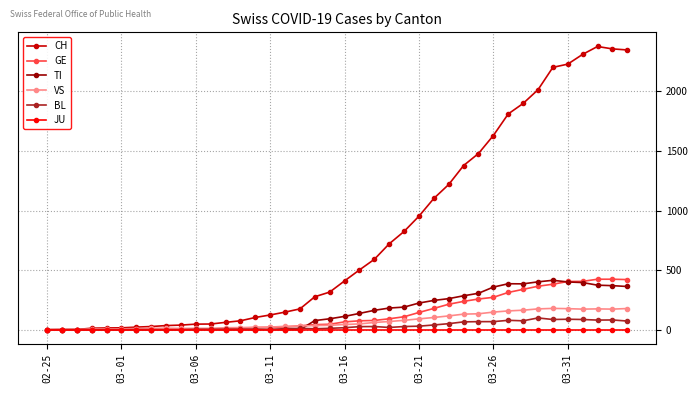

Which series has the largest range (max minus min)?

CH